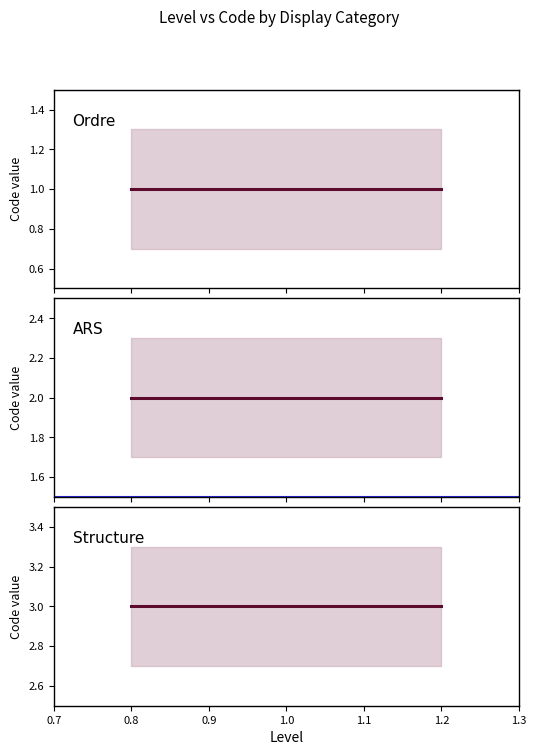

What is the change in value from Ordre to ARS?

+1